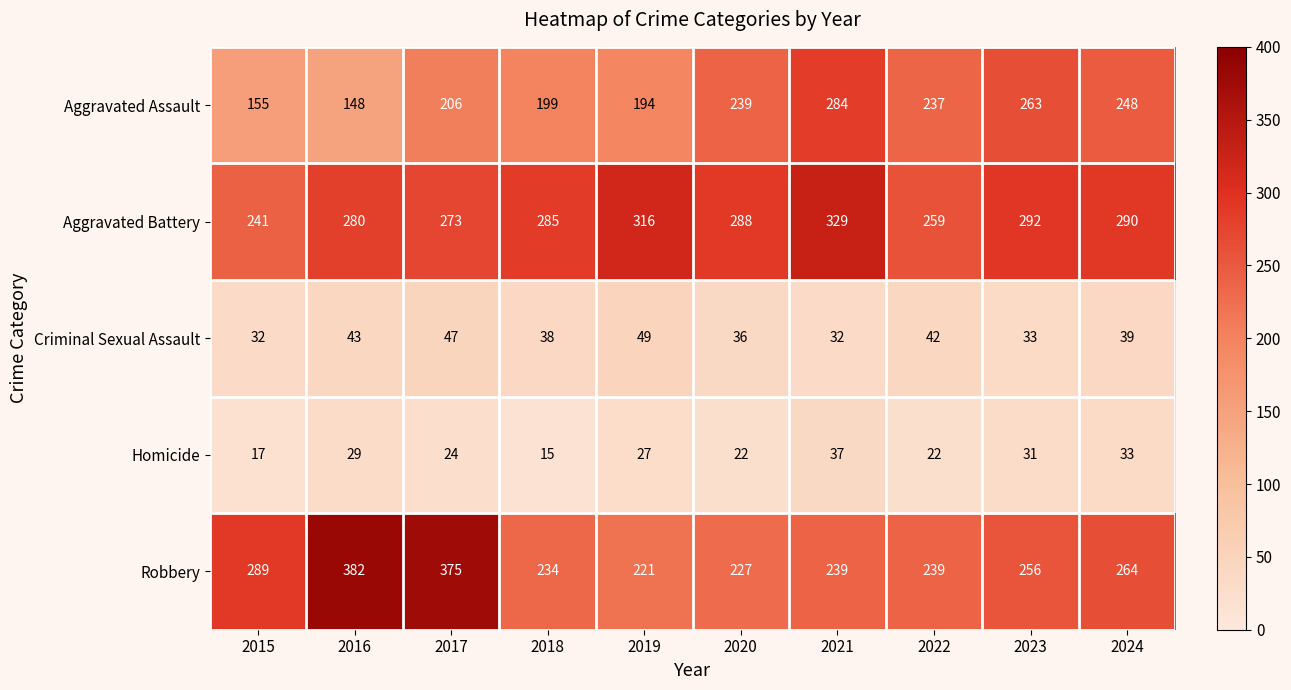

The value of Aggravated Battery at 2021 is 470. True or false?

False